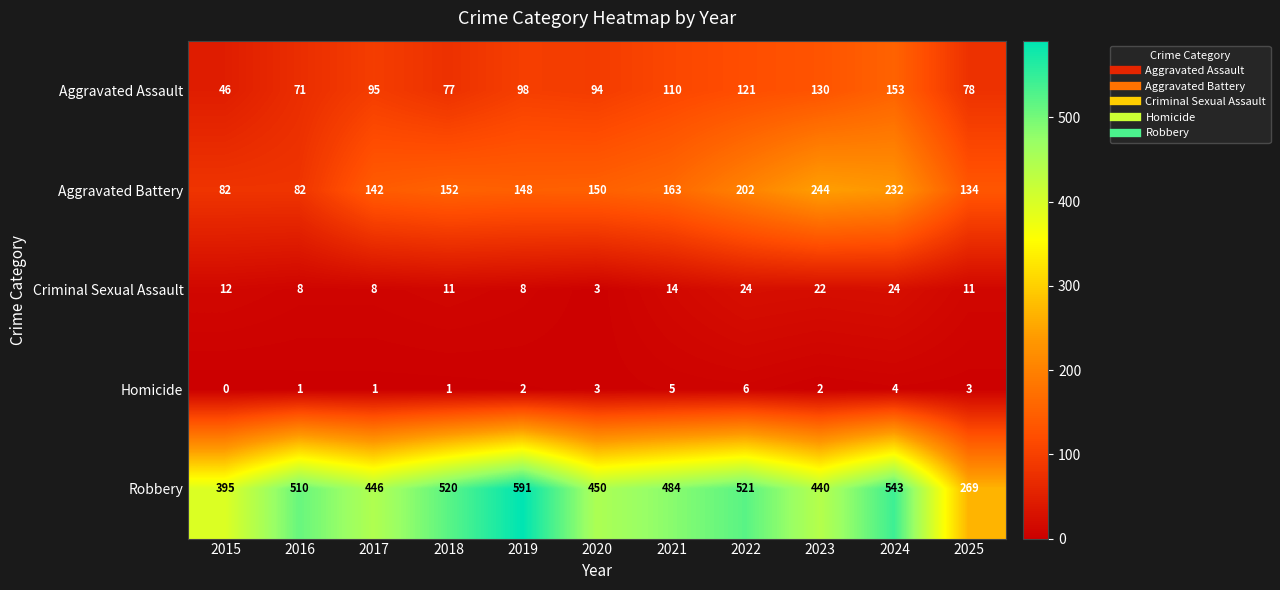

Which series has the widest spread of values?

Robbery